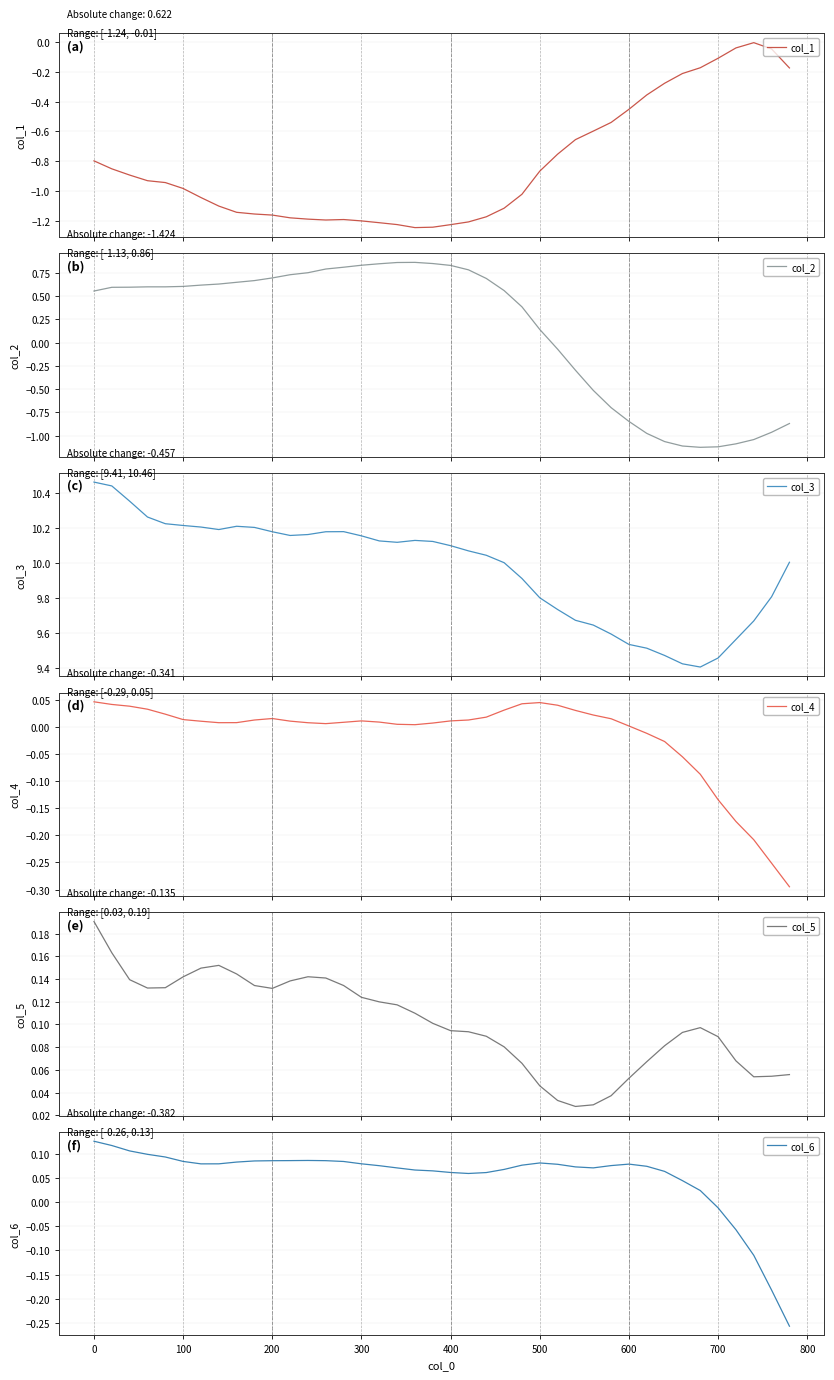

Where is col_6 nearest to the value 0?

700